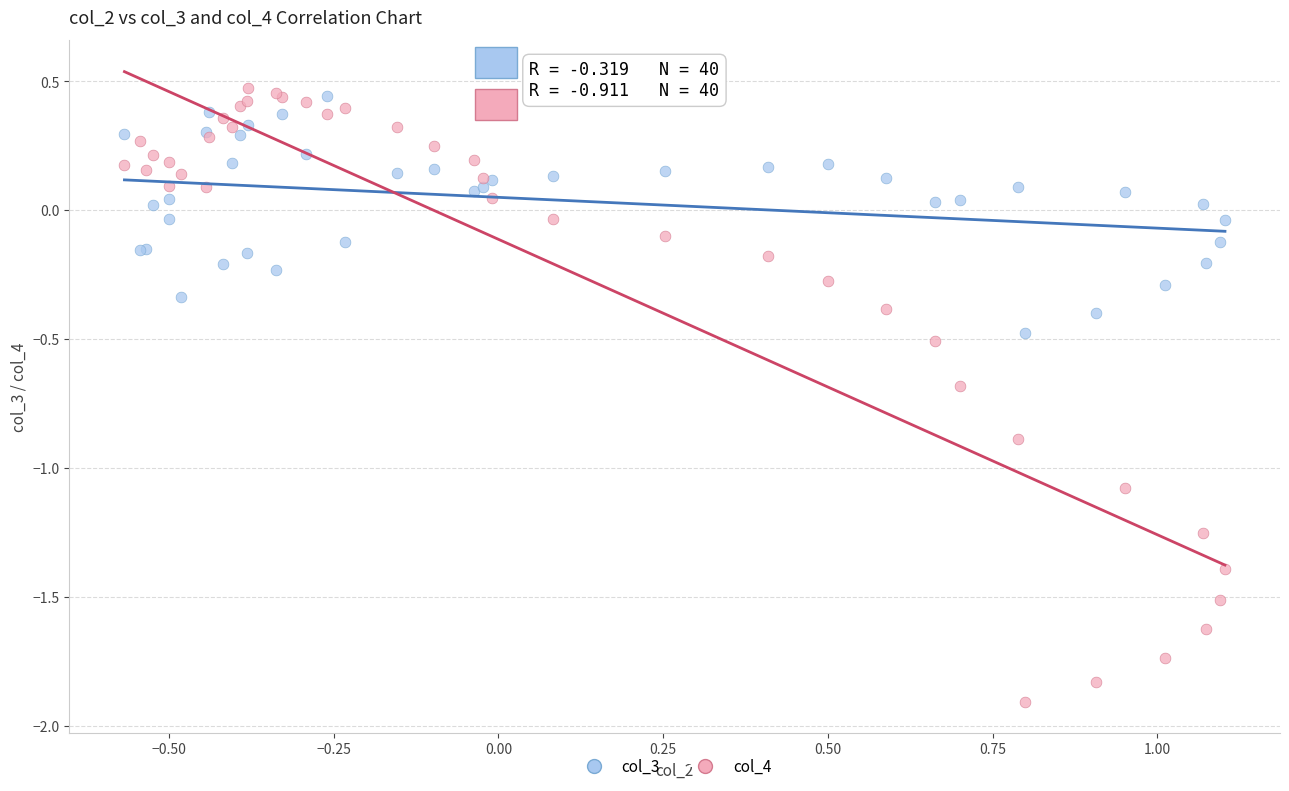

Which series has the largest Y range (max minus min)?

col_4